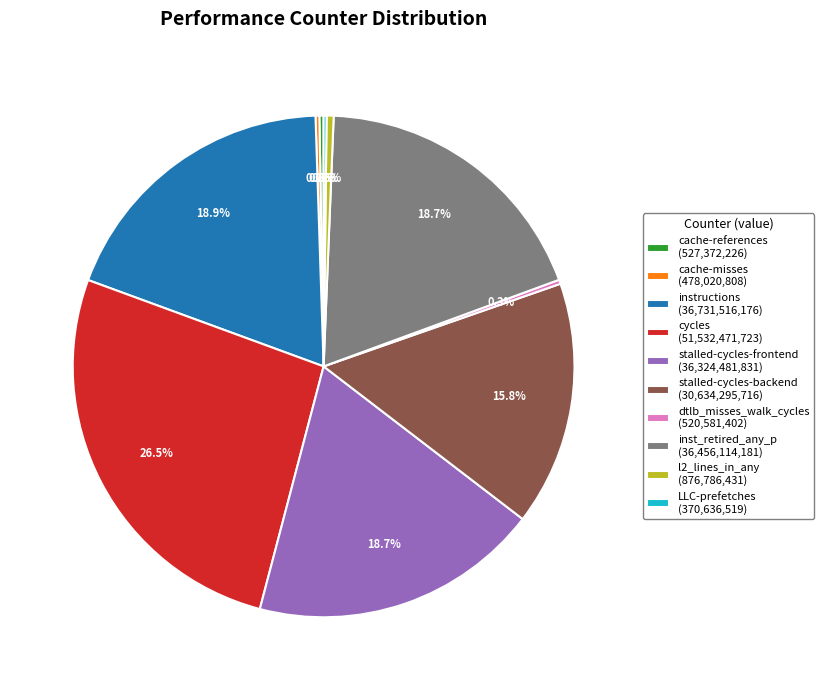

How much of the chart is everything except stalled-cycles-backend (30,634,295,716)?

84.2%